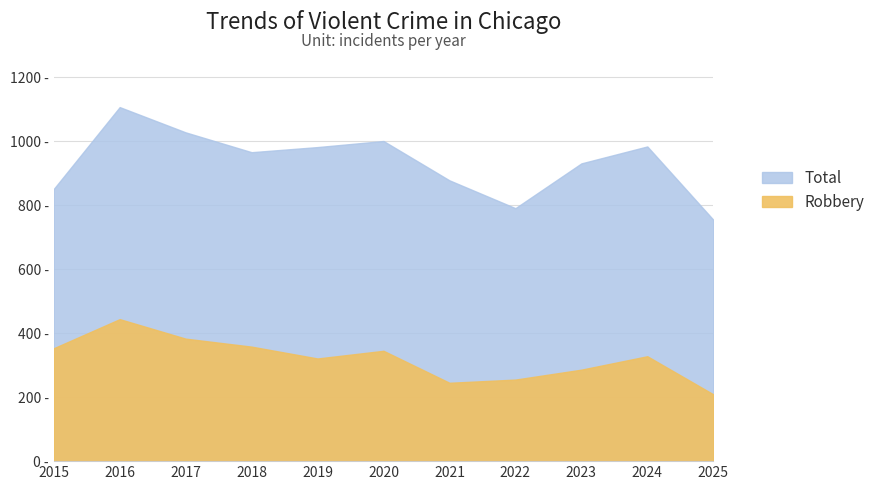

Reading left to right, transcribe all the data shown in this chart.

Total: 851	1107	1028	966	982	1001	878	791	931	984	755
Robbery: 353	444	383	358	321	345	245	255	286	328	209